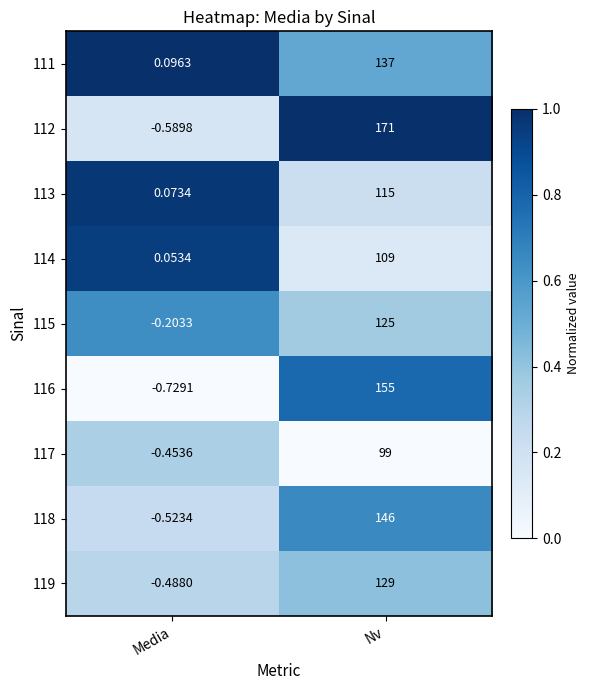

Where is 117 nearest to the value 49?

Media